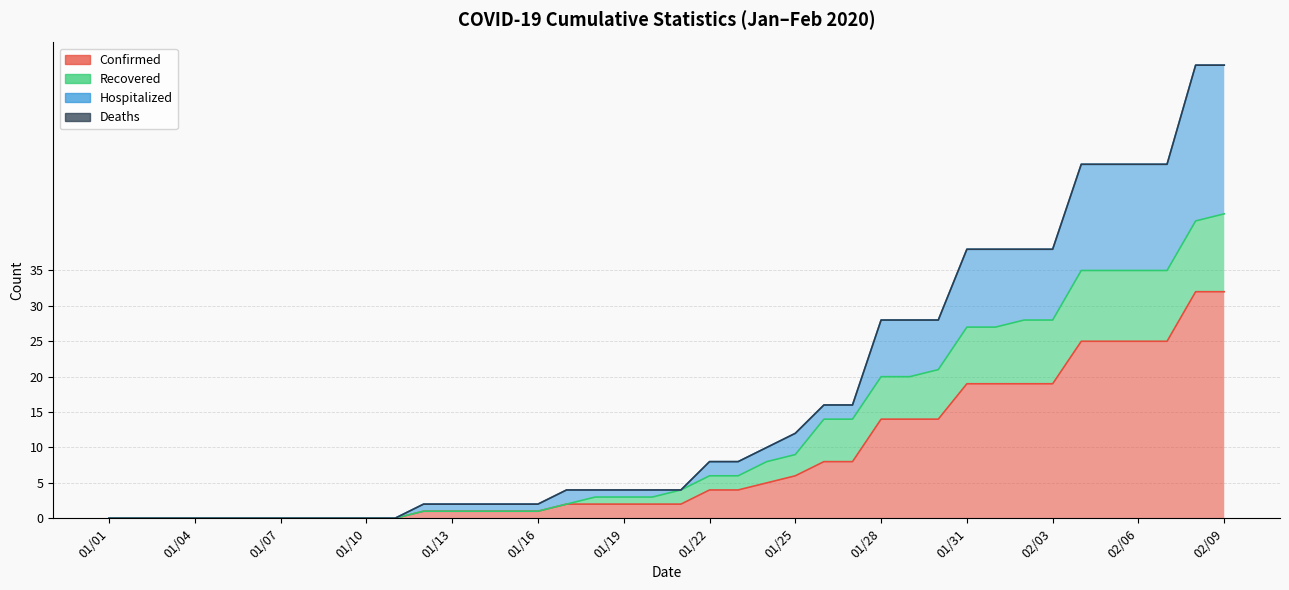

Reading left to right, extract all data points from this chart.

Confirmed: 01/01=0	01/02=0	01/03=0	01/04=0	01/05=0	01/06=0	01/07=0	01/08=0	01/09=0	01/10=0	01/11=0	01/12=1	01/13=1	01/14=1	01/15=1	01/16=1	01/17=2	01/18=2	01/19=2	01/20=2	01/21=2	01/22=4	01/23=4	01/24=5	01/25=6	01/26=8	01/27=8	01/28=14	01/29=14	01/30=14	01/31=19	02/01=19	02/02=19	02/03=19	02/04=25	02/05=25	02/06=25	02/07=25	02/08=32	02/09=32
Recovered: 01/01=0	01/02=0	01/03=0	01/04=0	01/05=0	01/06=0	01/07=0	01/08=0	01/09=0	01/10=0	01/11=0	01/12=1	01/13=1	01/14=1	01/15=1	01/16=1	01/17=2	01/18=3	01/19=3	01/20=3	01/21=4	01/22=6	01/23=6	01/24=8	01/25=9	01/26=14	01/27=14	01/28=20	01/29=20	01/30=21	01/31=27	02/01=27	02/02=28	02/03=28	02/04=35	02/05=35	02/06=35	02/07=35	02/08=42	02/09=43
Hospitalized: 01/01=0	01/02=0	01/03=0	01/04=0	01/05=0	01/06=0	01/07=0	01/08=0	01/09=0	01/10=0	01/11=0	01/12=2	01/13=2	01/14=2	01/15=2	01/16=2	01/17=4	01/18=4	01/19=4	01/20=4	01/21=4	01/22=8	01/23=8	01/24=10	01/25=12	01/26=16	01/27=16	01/28=28	01/29=28	01/30=28	01/31=38	02/01=38	02/02=38	02/03=38	02/04=50	02/05=50	02/06=50	02/07=50	02/08=64	02/09=64